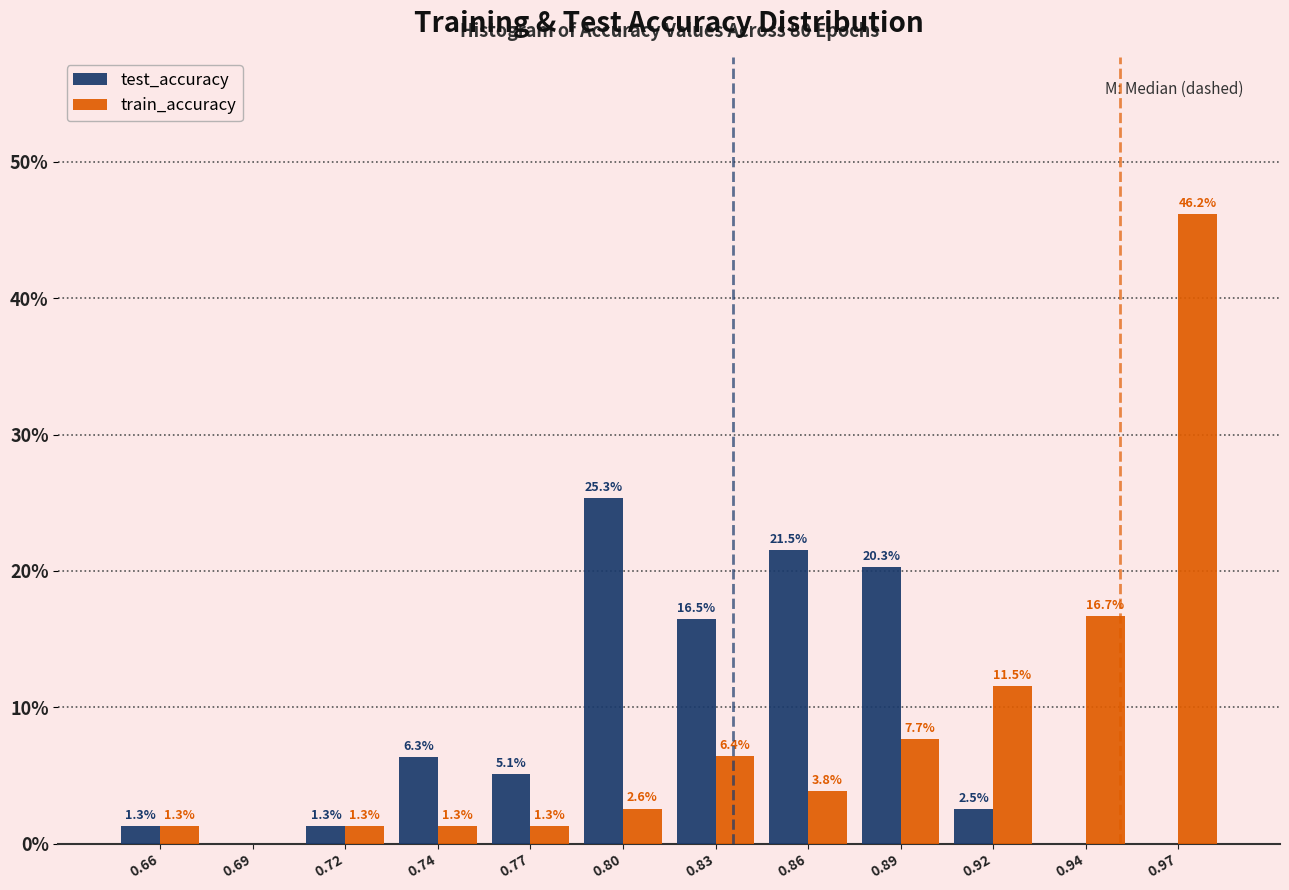

Reading right to left, extract all data points from this chart.

test_accuracy: 0.97=0.0	0.94=0.0	0.92=2.5	0.89=20.3	0.86=21.5	0.83=16.5	0.80=25.3	0.77=5.1	0.74=6.3	0.72=1.3	0.69=0.0	0.66=1.3
train_accuracy: 0.97=46.2	0.94=16.7	0.92=11.5	0.89=7.7	0.86=3.8	0.83=6.4	0.80=2.6	0.77=1.3	0.74=1.3	0.72=1.3	0.69=0.0	0.66=1.3